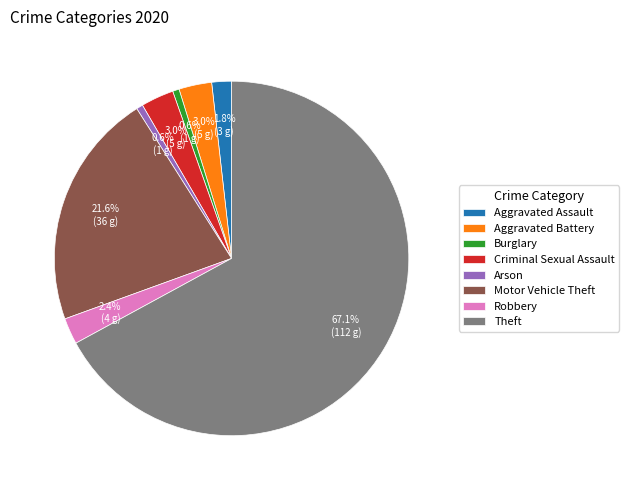

Is it true that Theft is 42% of the pie?

False